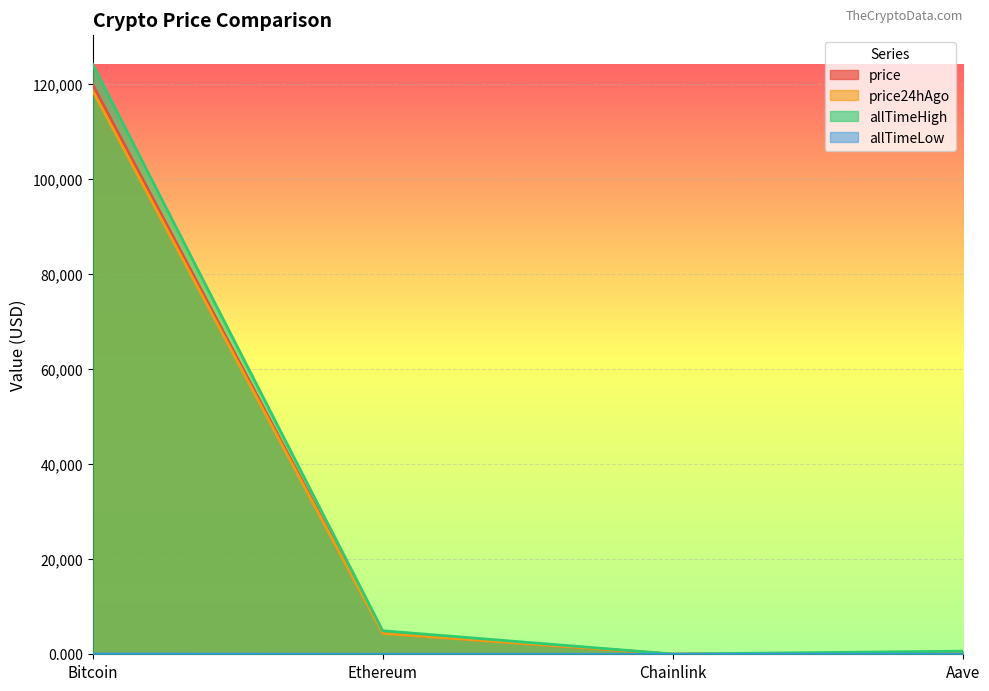

What is the sum of all price24hAgo values?

123259.4